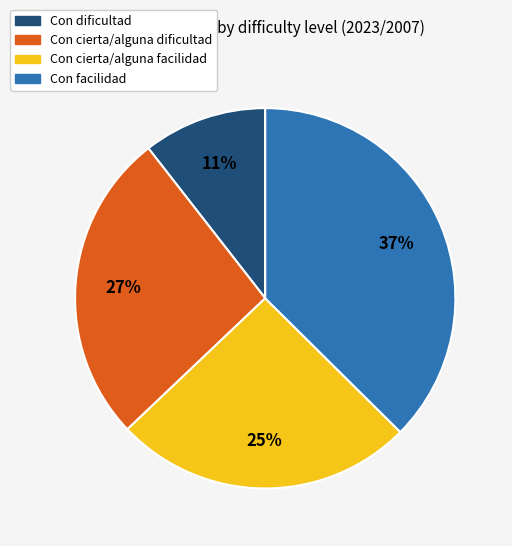

What is the ratio of the value at Con cierta/alguna facilidad to the value at Con facilidad?

0.7